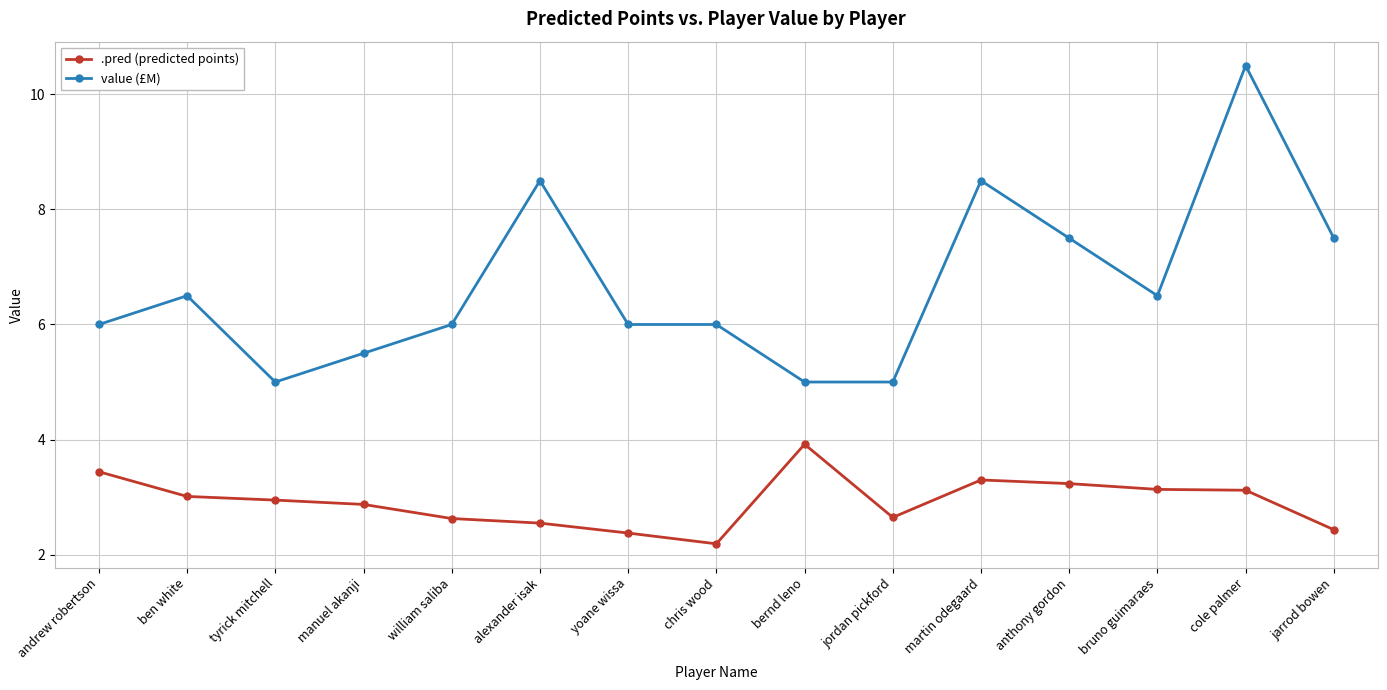

Which series changed the most between andrew robertson and william saliba?

.pred (predicted points)